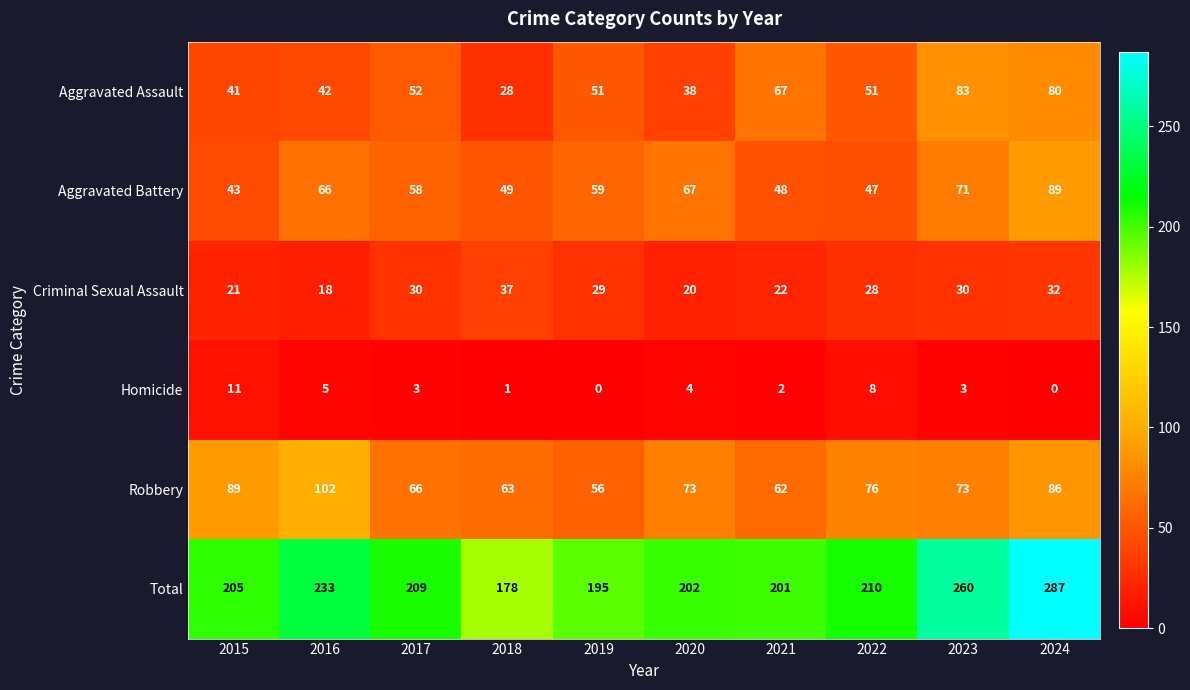

What is the sum of all Total values?

2180